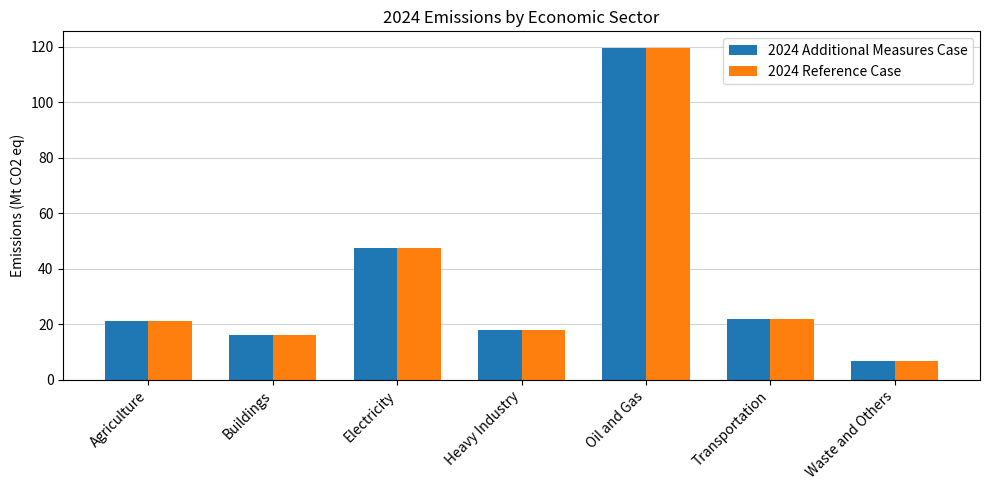

The value of 2024 Reference Case at Buildings is 16.1. True or false?

True